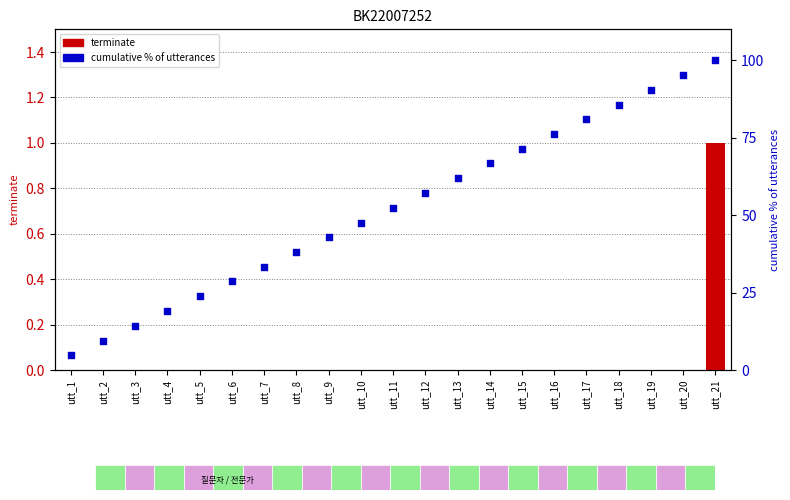

Which series contains the lowest Y value?

terminate